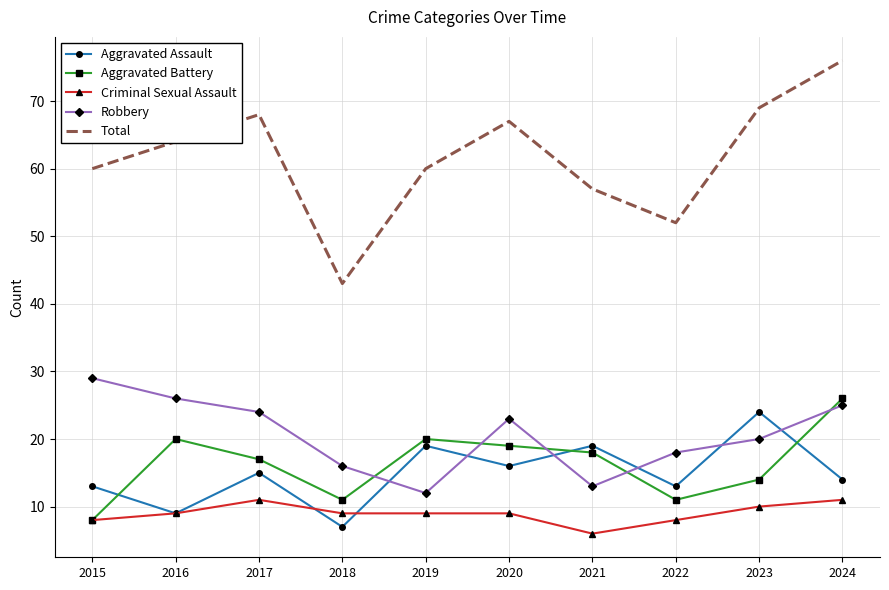

How many times do Robbery and Aggravated Assault cross each other?

6